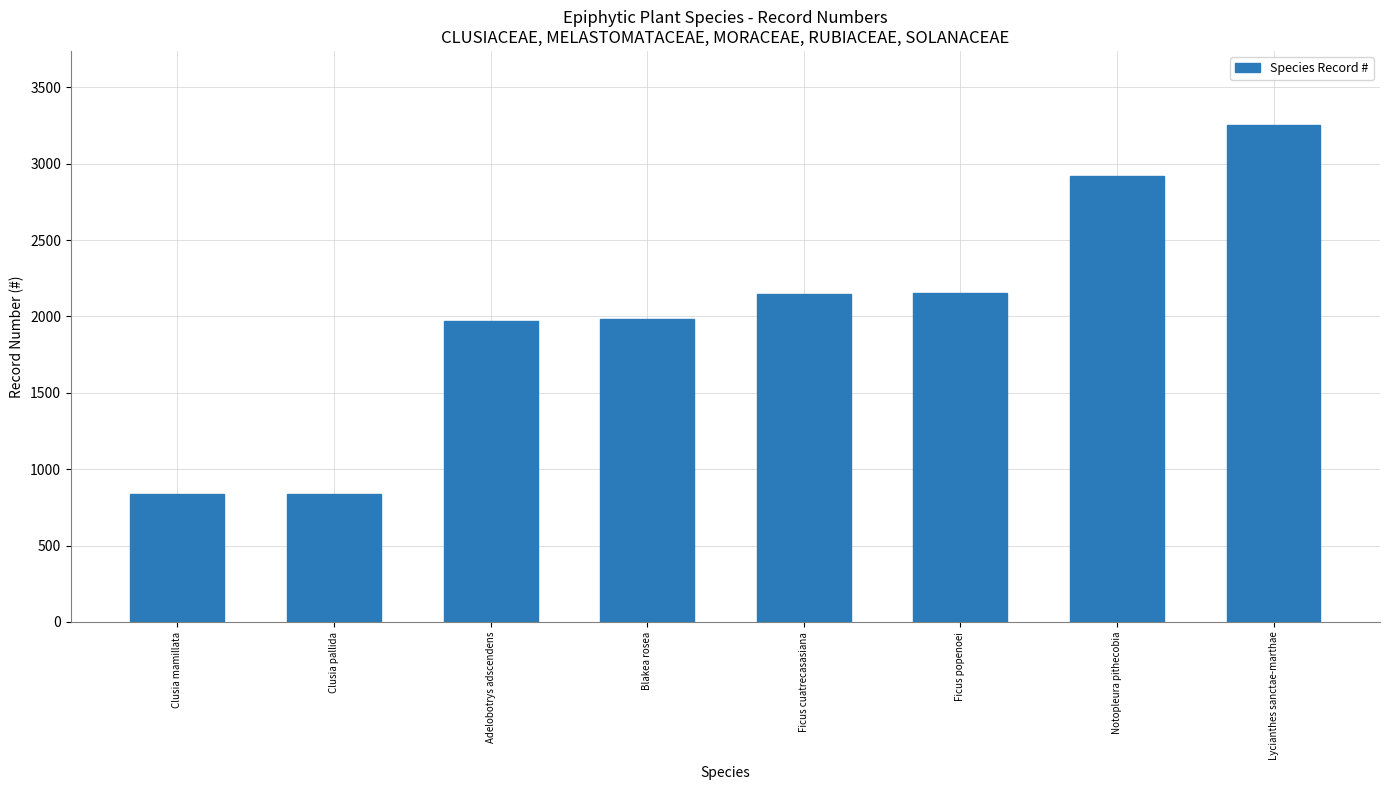

Approximately how many times larger is the value at Notopleura pithecobia compared to Blakea rosea?

1.5